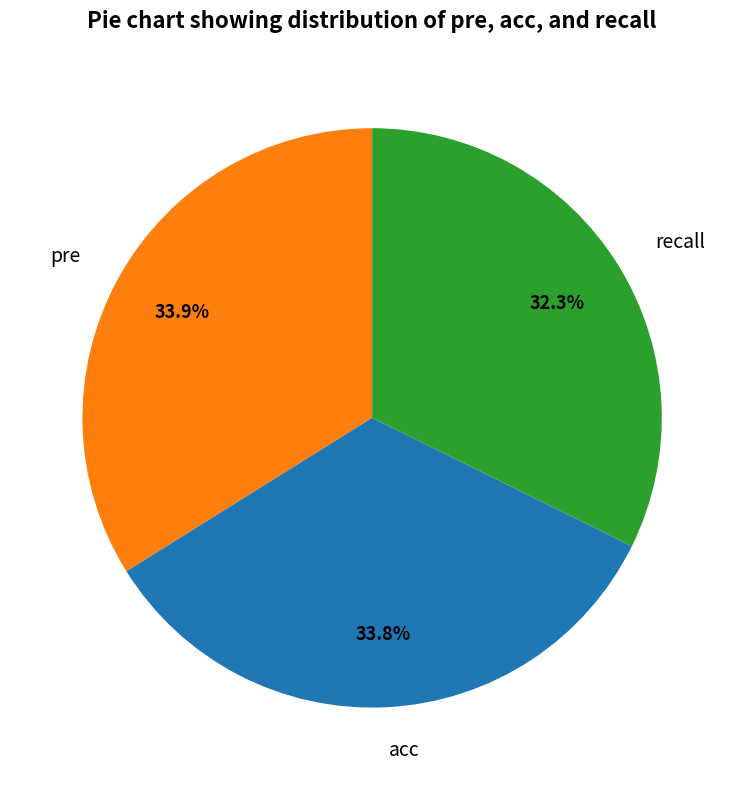

Which slice is the smallest?

recall